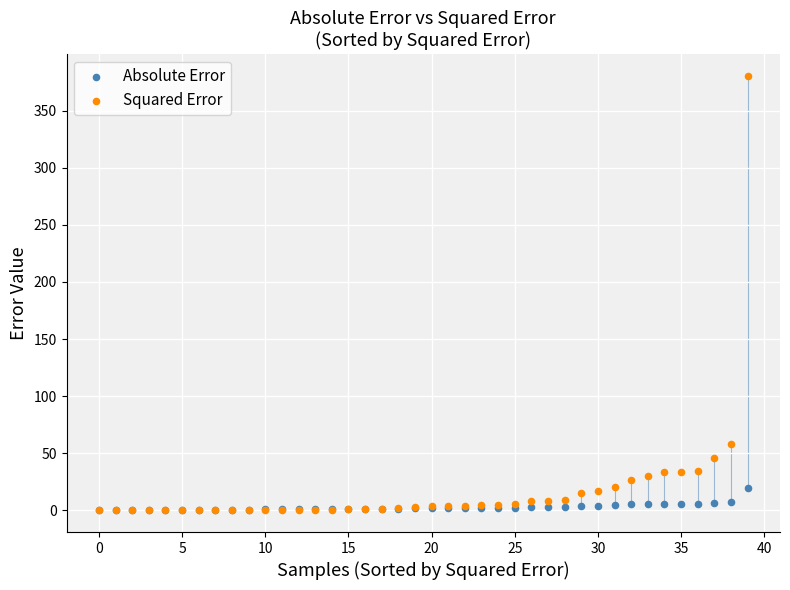

Which series has the largest Y range (max minus min)?

Squared Error